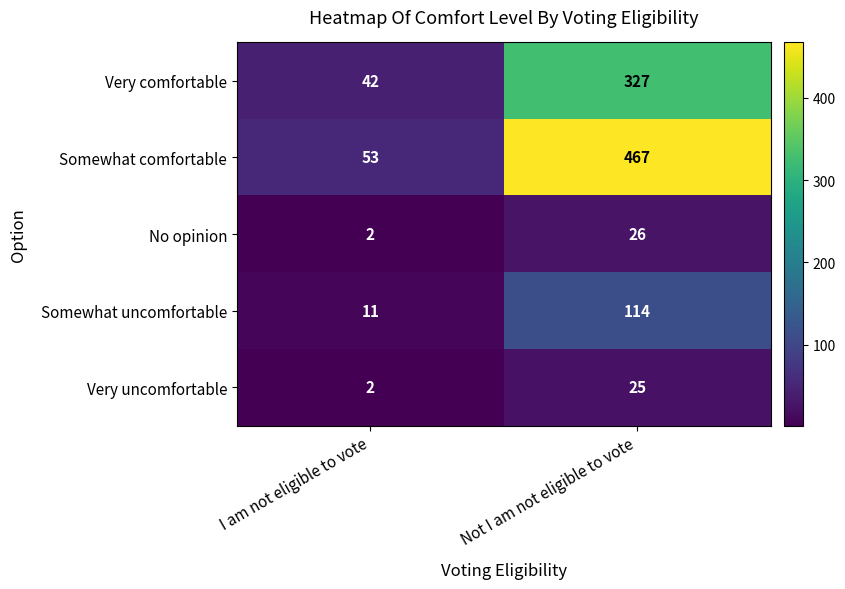

Which series has the largest total across all categories?

Somewhat comfortable